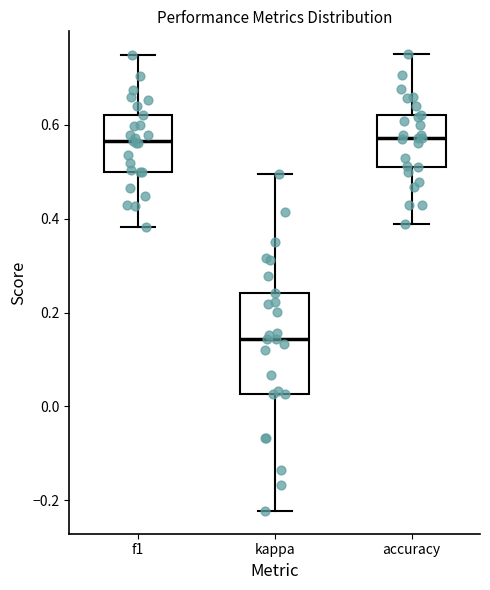

Where does the lower whisker of the box for kappa end on the y-axis? The values are not printed on the chart, so give them approximately, as read against the axis.

-0.22